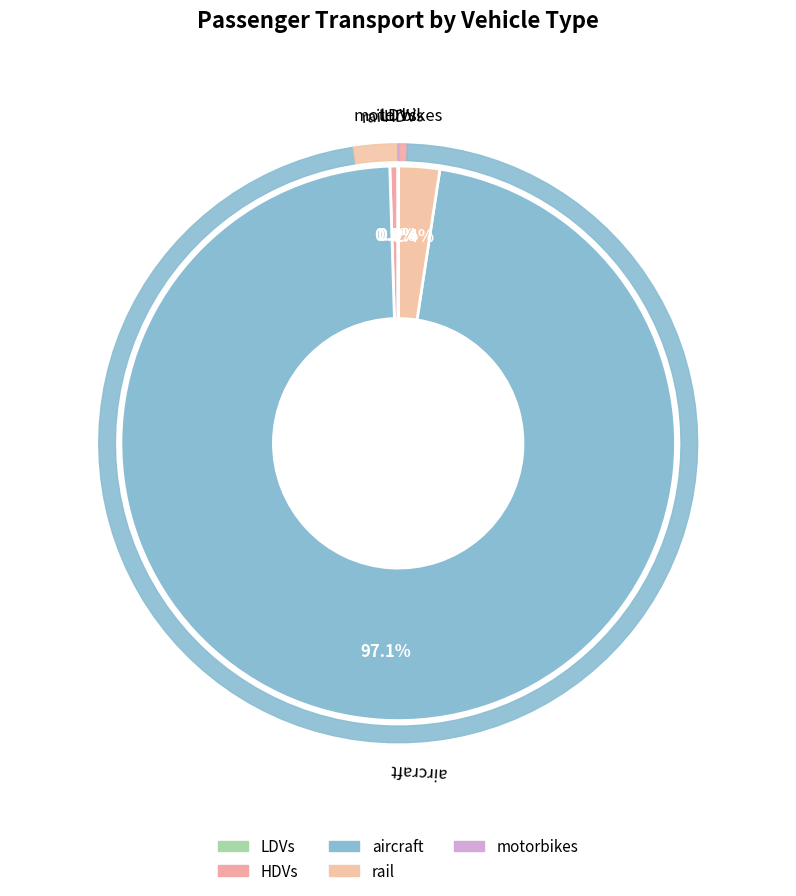

What percentage is the rail slice, to the nearest percent?

2%